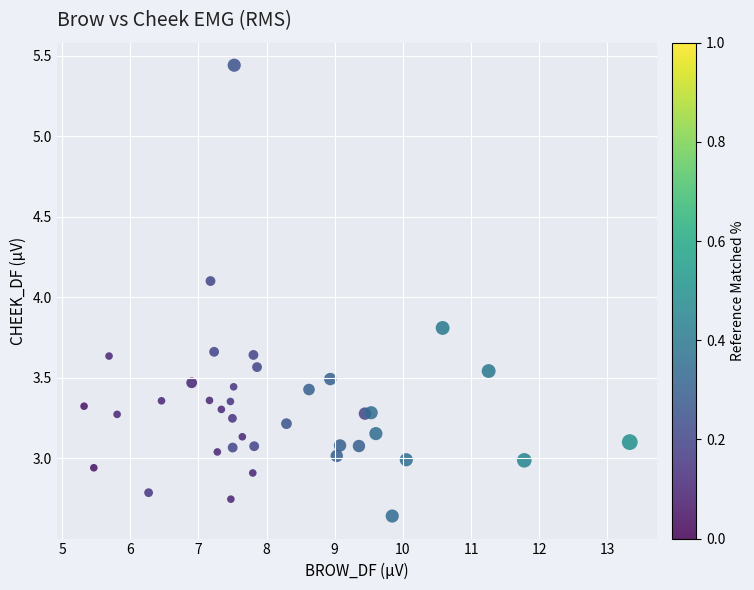

What Y value in the scatter plot is closest to 4?

4.1